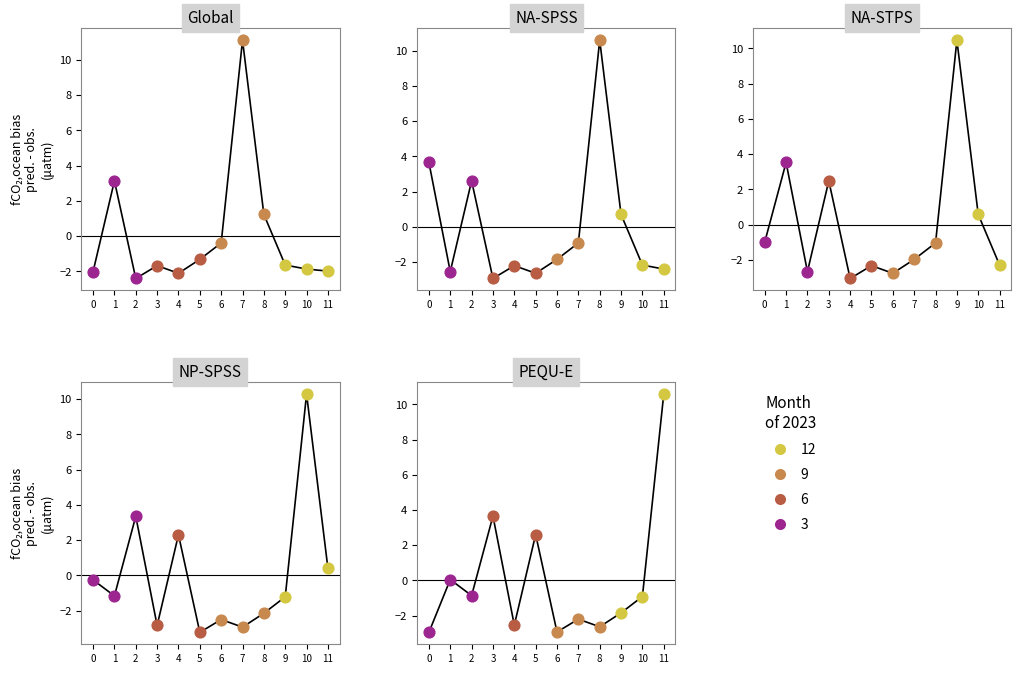

At which category is the sum across all series the highest?

9